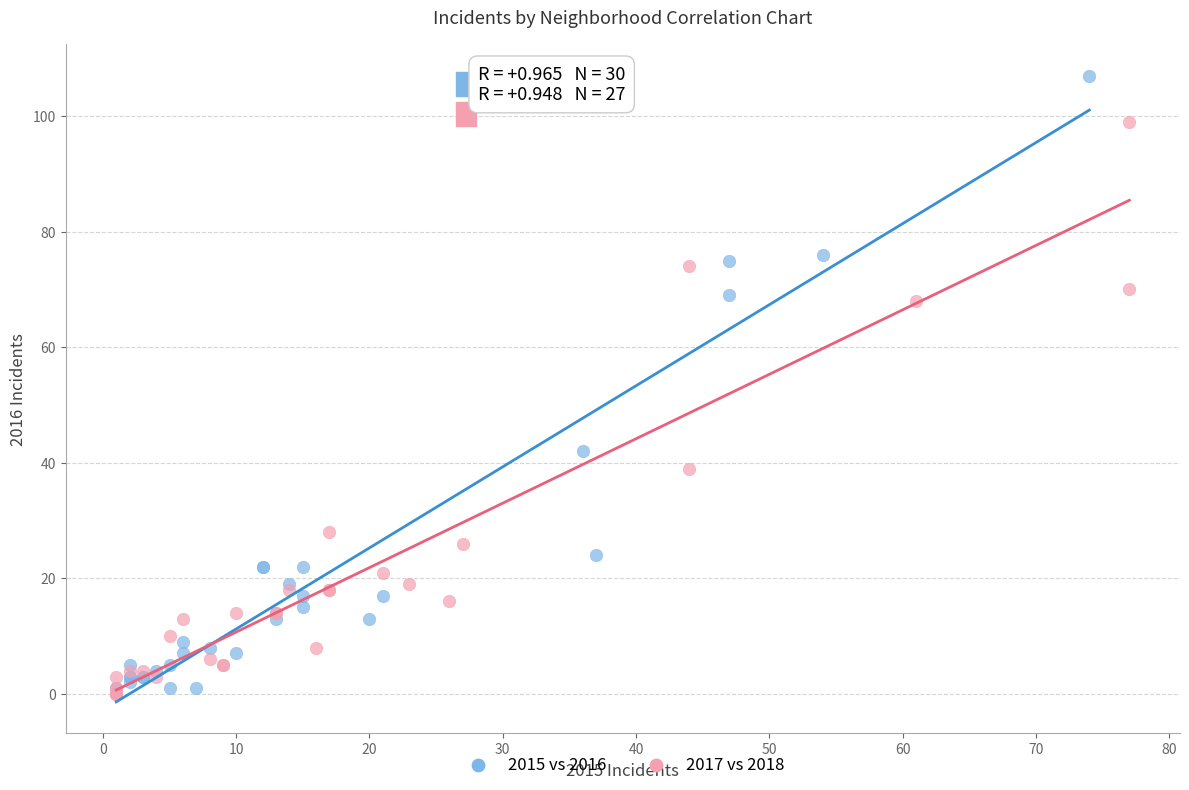

Which series reaches the maximum Y coordinate?

2015 vs 2016